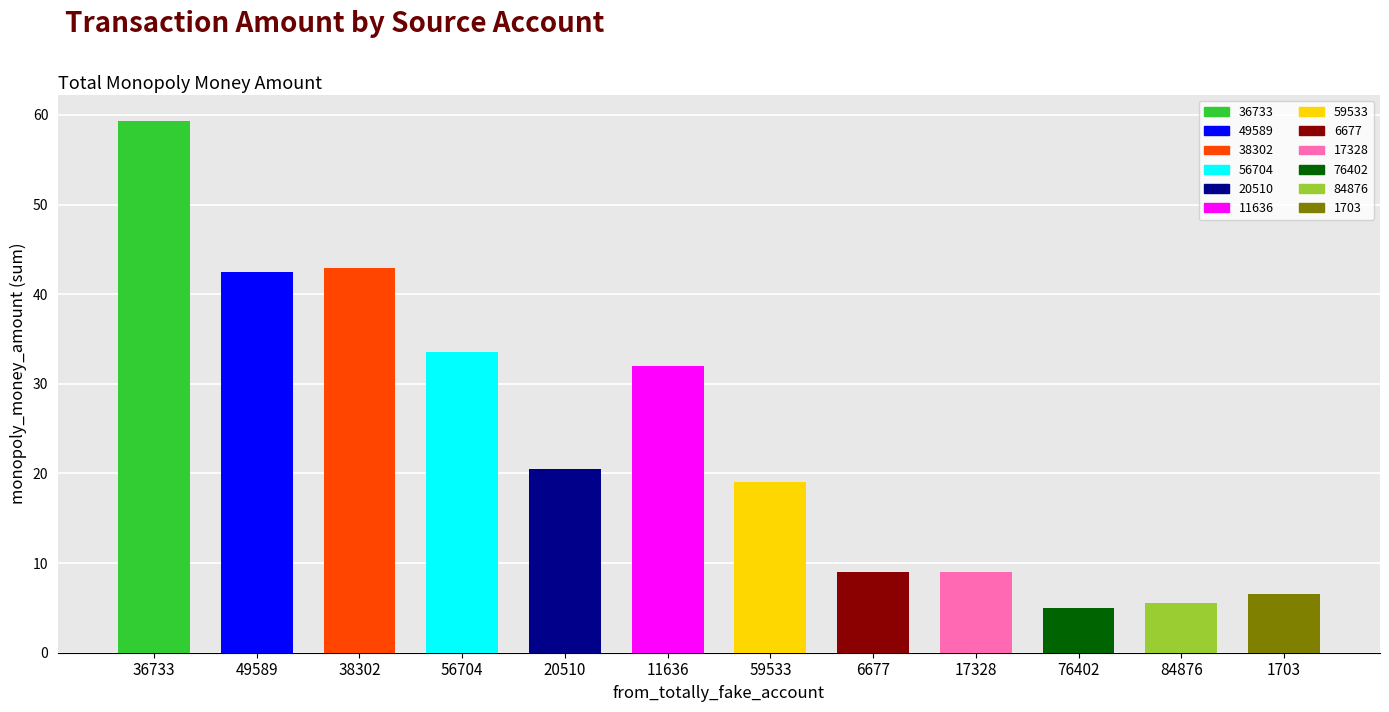

True or false: the data shows 14.0 at 6677.

False